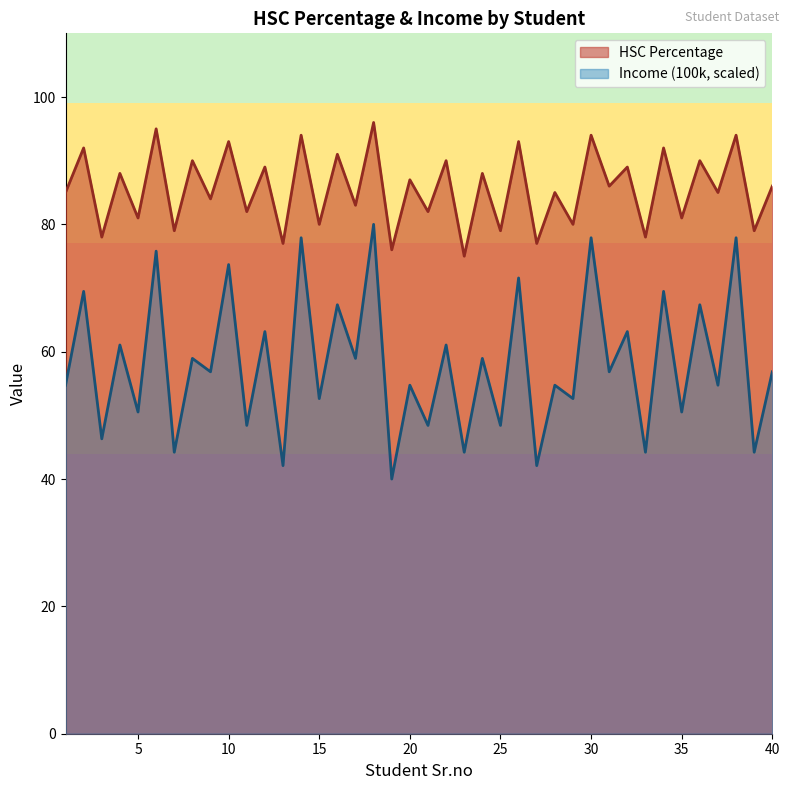

True or false: HSC Percentage and Income (100k) intersect in this chart.

False